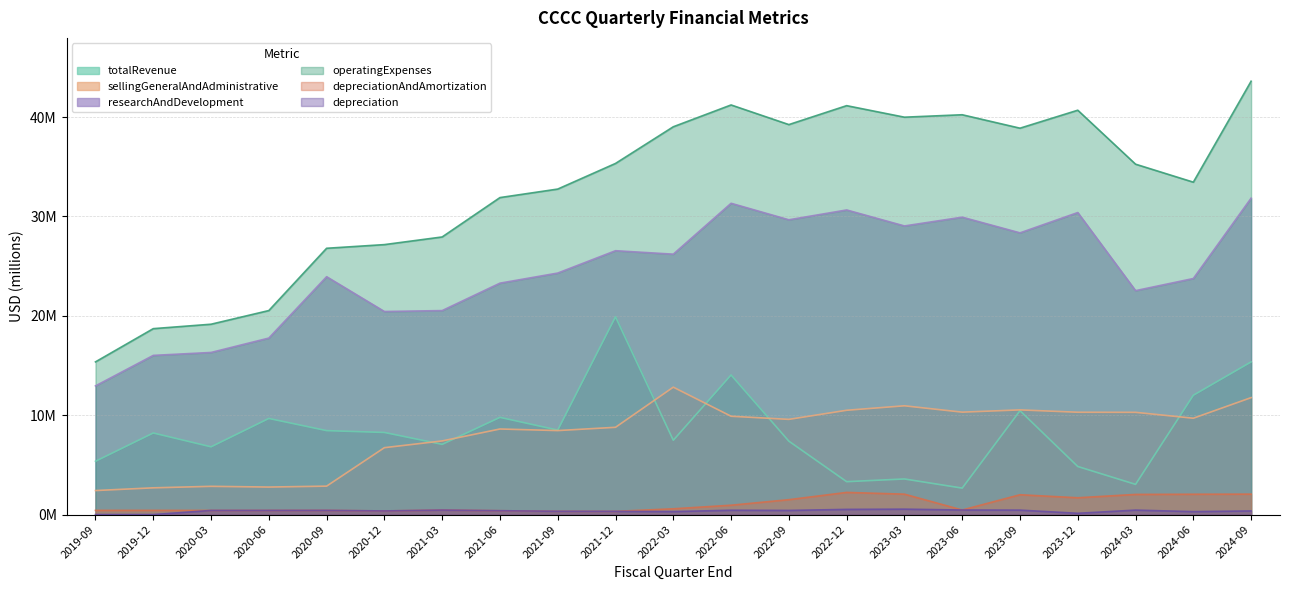

What are all the series names shown in the legend?

totalRevenue, sellingGeneralAndAdministrative, researchAndDevelopment, operatingExpenses, depreciationAndAmortization, depreciation